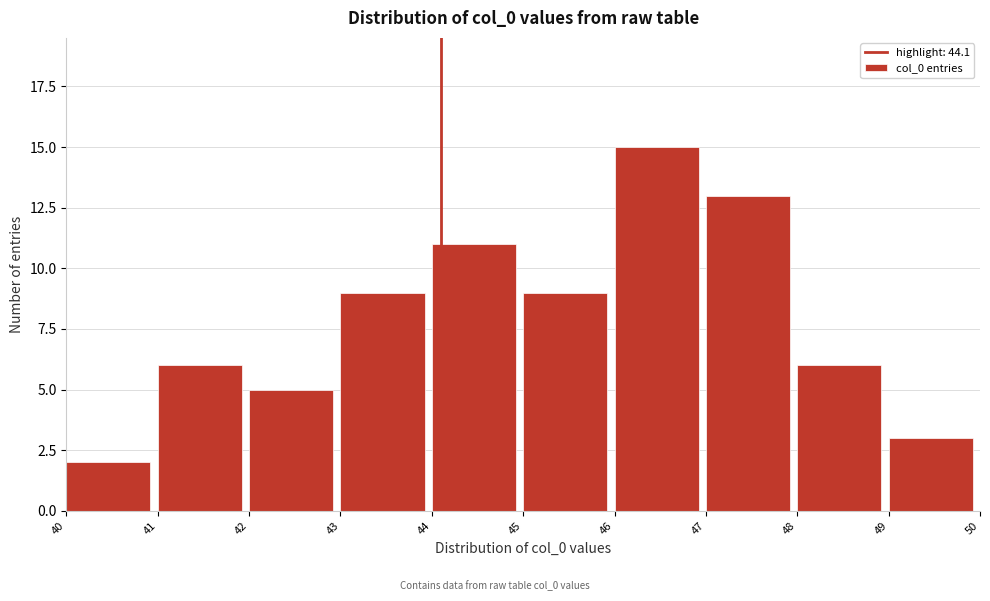

How tall is the bar that spans 45 to 46 on the x-axis? The values are not printed on the chart, so give them approximately, as read against the axis.

9